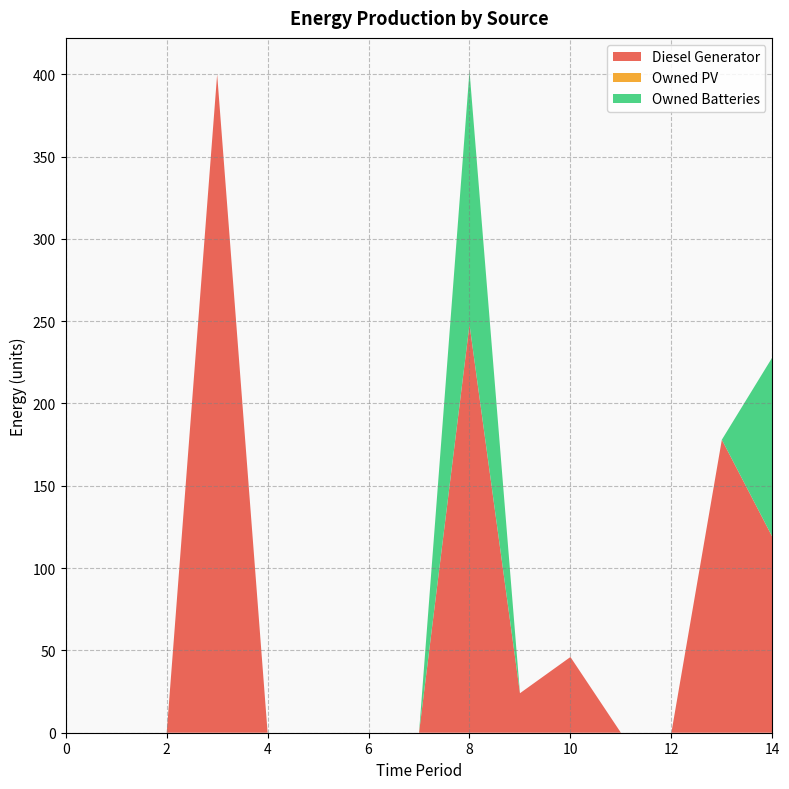

Reading left to right, transcribe all the data shown in this chart.

Diesel Generator: 0	0	0	400	0	0	0	0	248	24	46	0	0	178	119
Owned PV: 0	0	0	0	0	0	0	0	0	0	0	0	0	0	0
Owned Batteries: 0	0	0	0	0	0	0	0	154	0	0	0	0	0	109